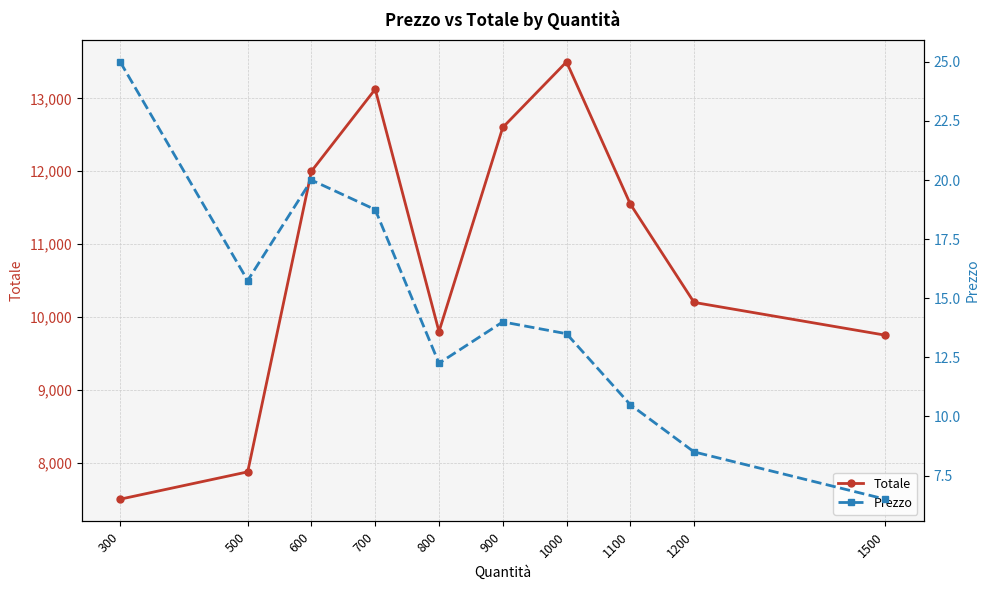

Where is Totale nearest to the value 10500?

1200